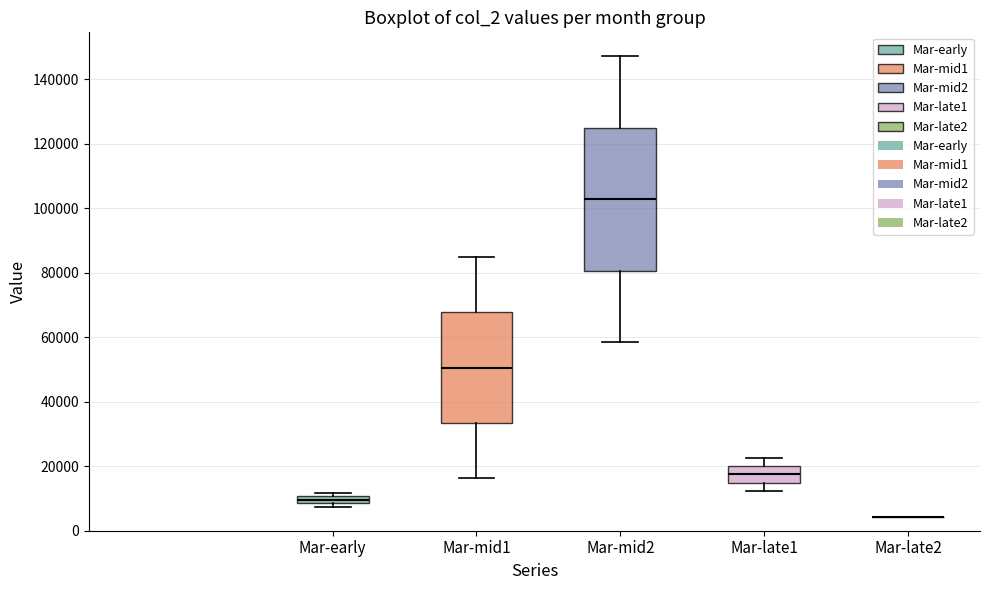

Where is the upper edge of the box for Mar-late1 on the y-axis? The values are not printed on the chart, so give them approximately, as read against the axis.

20000